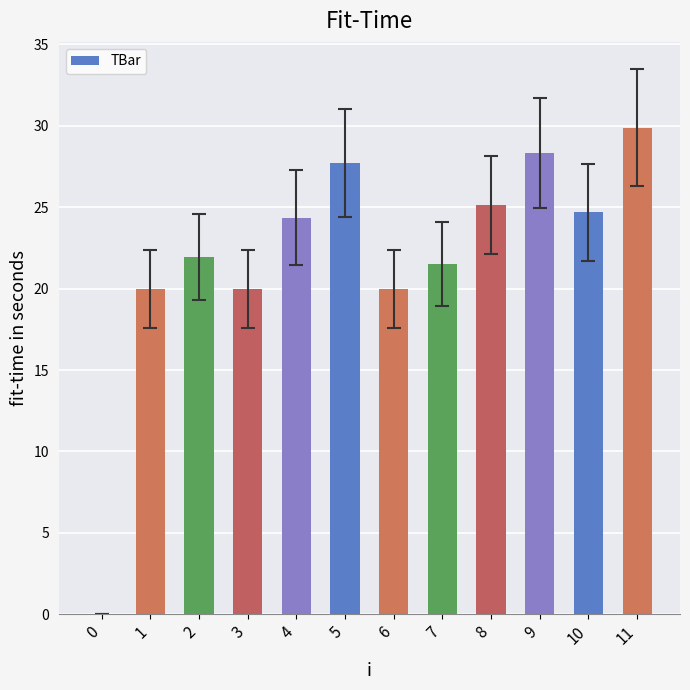

Between 2 and 7, which is larger?

2